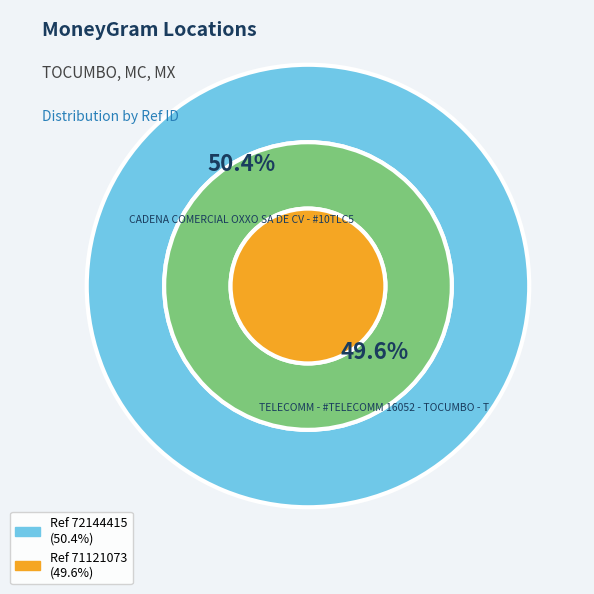

Combined, what portion of the pie is TELECOMM - #TELECOMM 16052 - TOCUMBO - T and CADENA COMERCIAL OXXO SA DE CV - #10TLC5?

100.0%